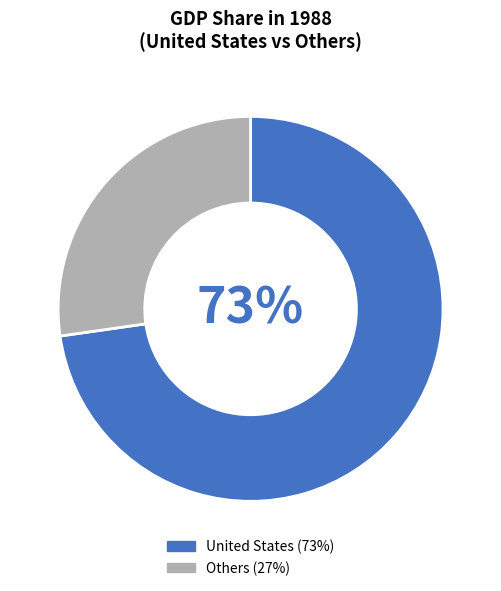

To the nearest percent, what is the average slice percentage?

50%